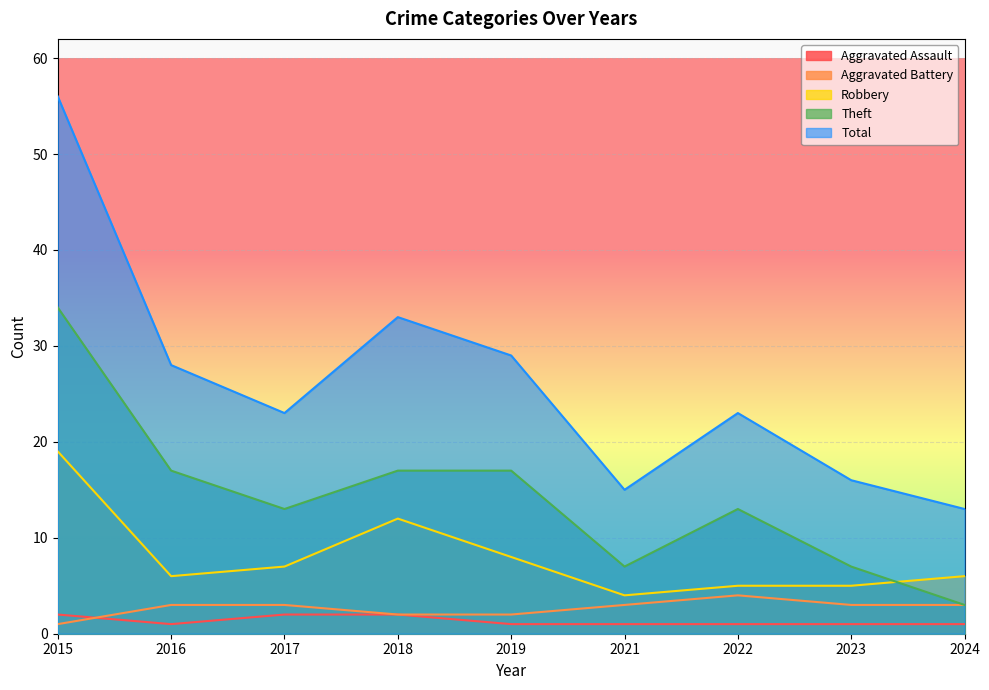

What is the lowest value of the Robbery series?

4